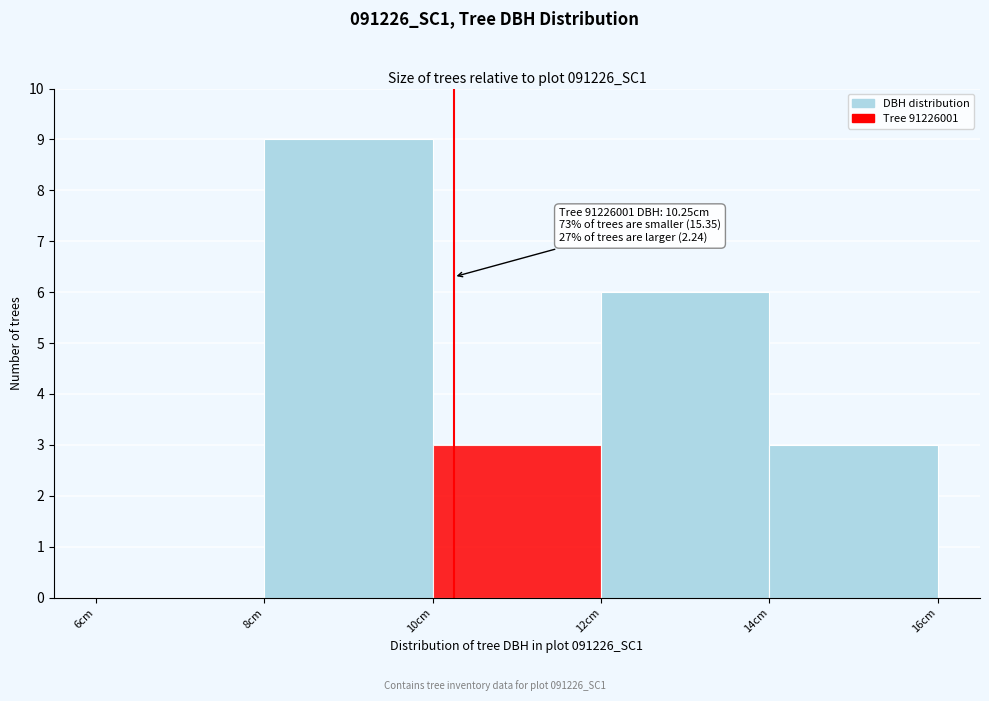

Which range on the x-axis has the tallest bar?

8 to 10